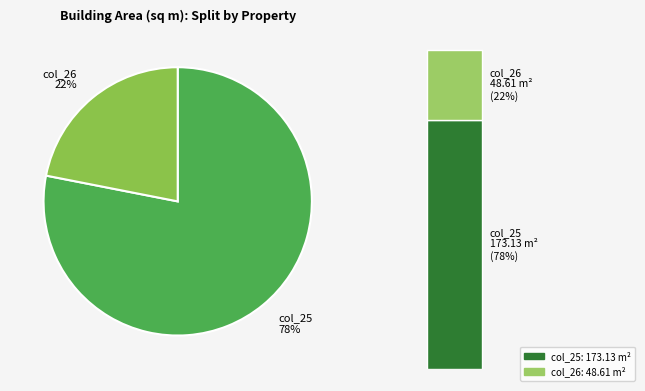

Combined, what portion of the pie is 26 and 25?

100.0%